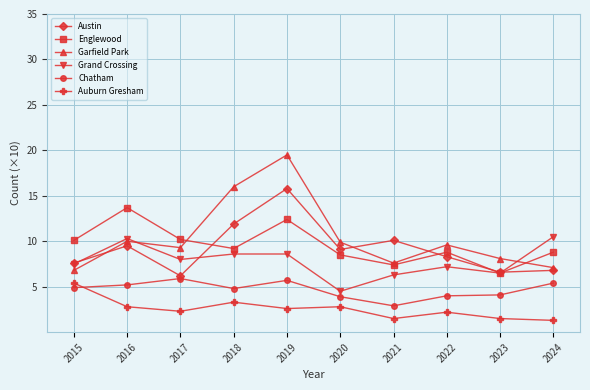

How many interior local valleys does the Grand Crossing series have?

3